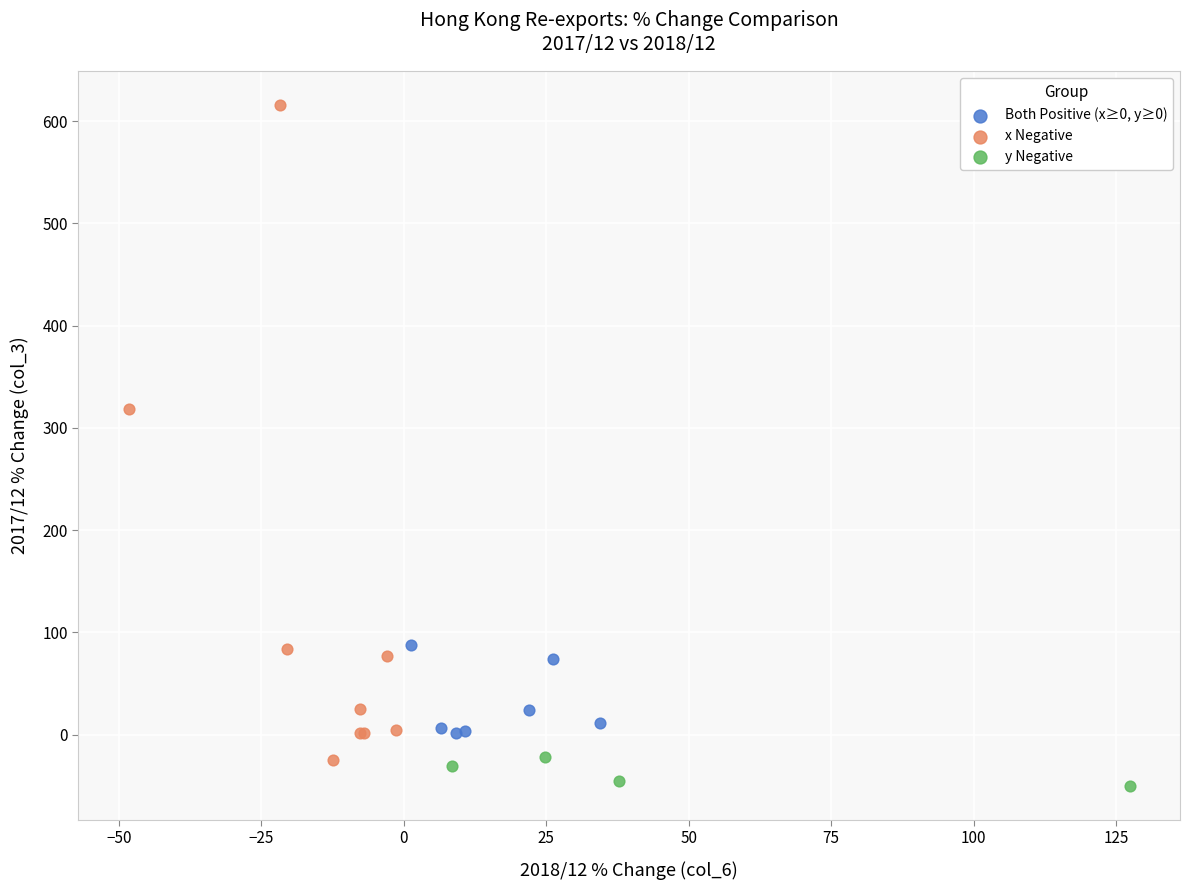

Which series reaches the maximum Y coordinate?

x Negative